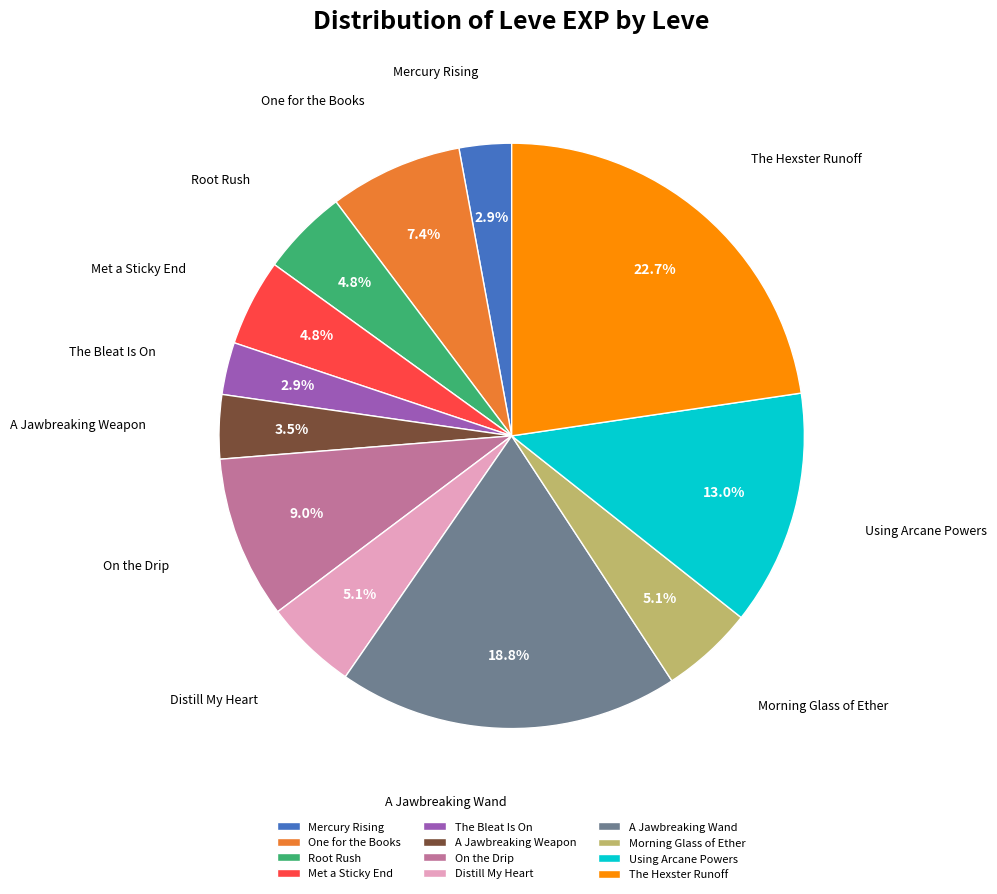

Which has a higher value, Root Rush or Mercury Rising?

Root Rush